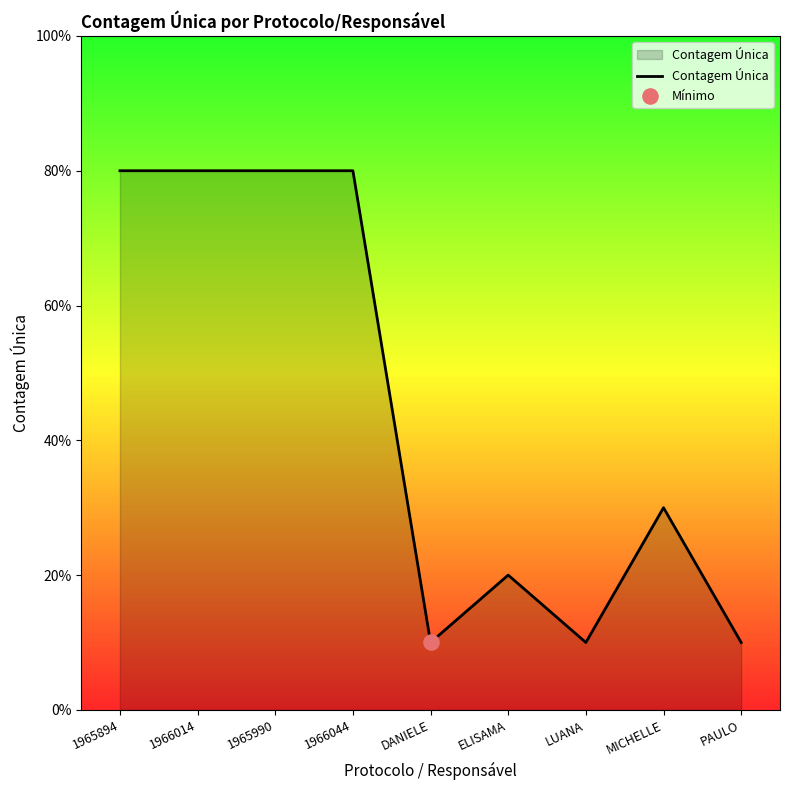

Approximately how many times larger is the value at PAULO compared to 1965894?

0.1